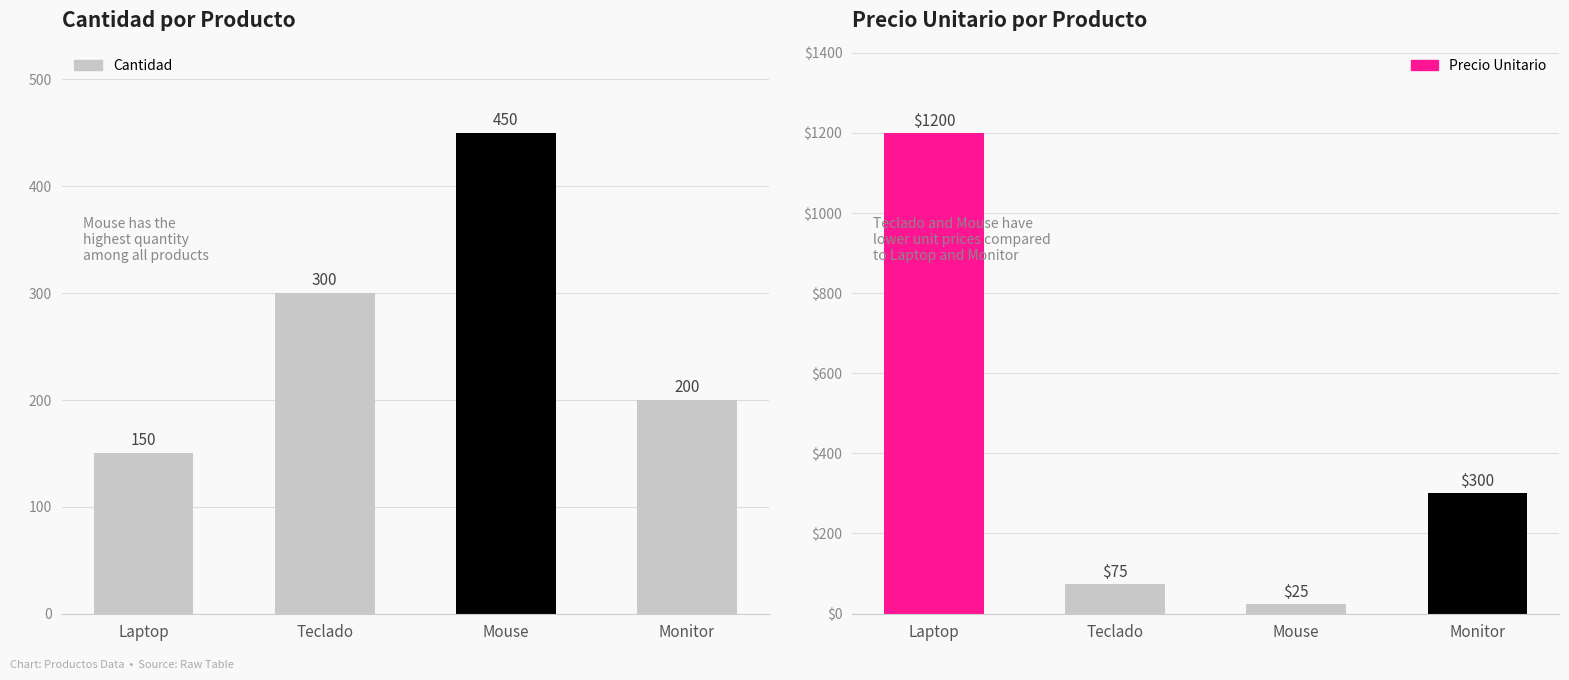

How many data points in Cantidad are above 300?

1